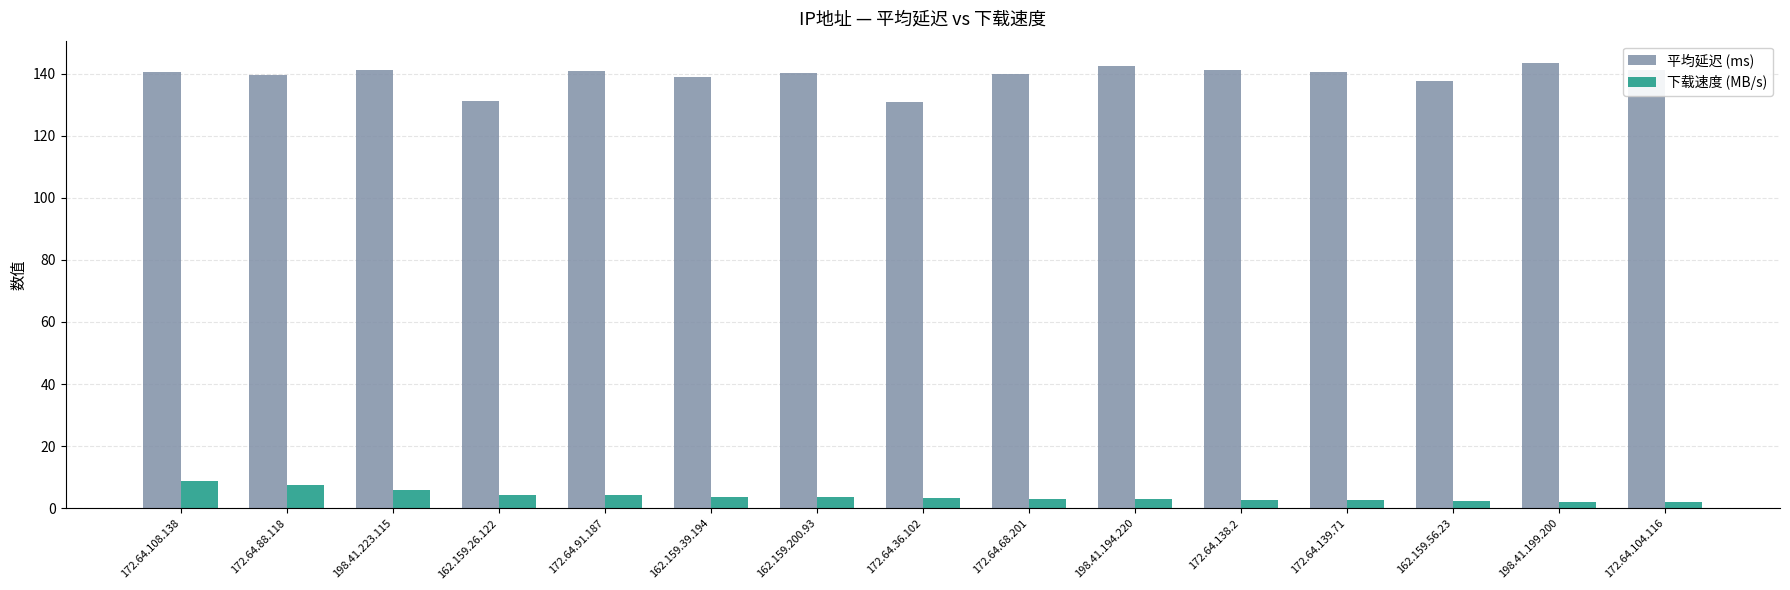

Rank the series at 162.159.26.122 from lowest to highest value.

下载速度 (MB/s), 平均延迟 (ms)